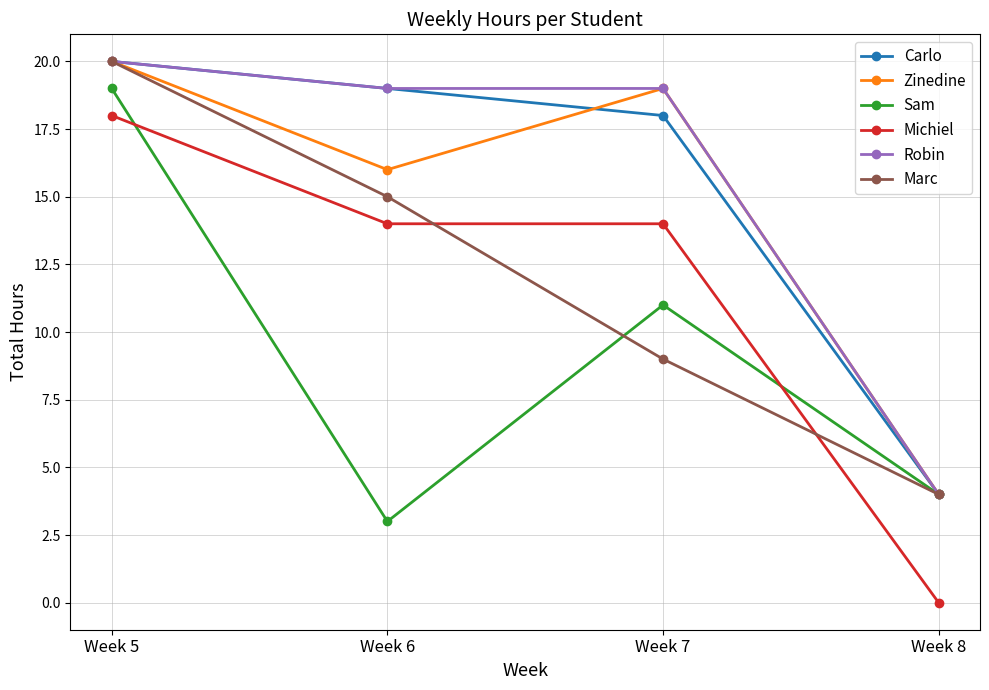

Reading left to right, list all the values displayed in this chart.

Carlo: Week 5=20	Week 6=19	Week 7=18	Week 8=4
Zinedine: Week 5=20	Week 6=16	Week 7=19	Week 8=4
Sam: Week 5=19	Week 6=3	Week 7=11	Week 8=4
Michiel: Week 5=18	Week 6=14	Week 7=14	Week 8=0
Robin: Week 5=20	Week 6=19	Week 7=19	Week 8=4
Marc: Week 5=20	Week 6=15	Week 7=9	Week 8=4